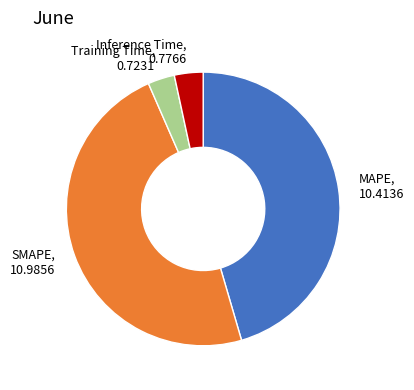

Is there any slice that represents more than half of the pie?

No